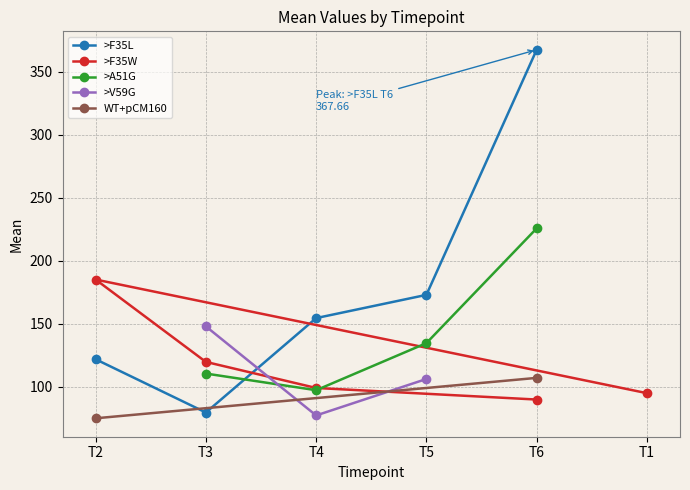

Is the value of >F35W at T1 greater than the value of WT + pCM160_RBSyciAHI at T3?

No